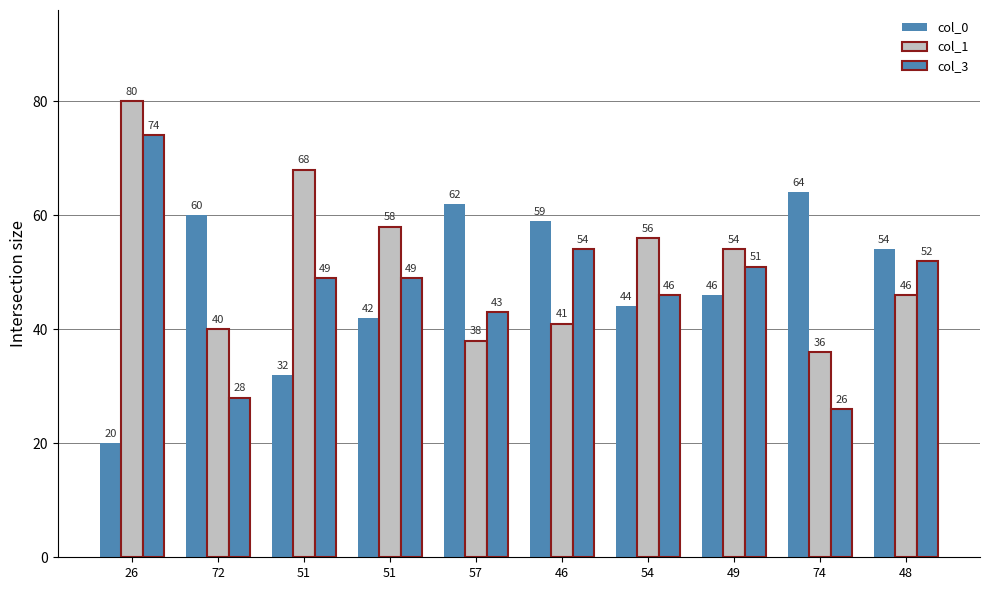

Count the number of categories in the chart.

10